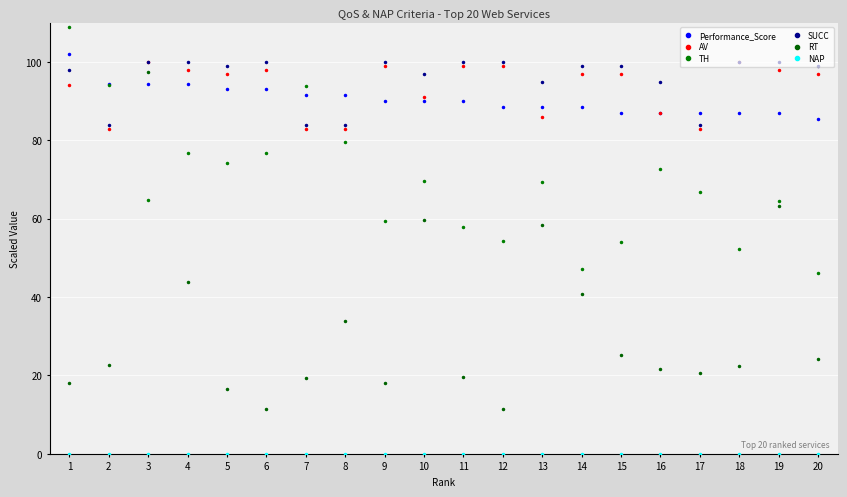

The value of Performance_Score at 12 is 88.5. True or false?

True